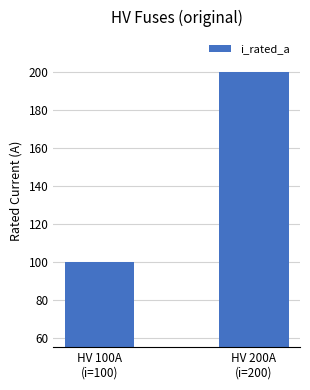

List the labels in order of value, largest first.

HV 200A
(i=200), HV 100A
(i=100)